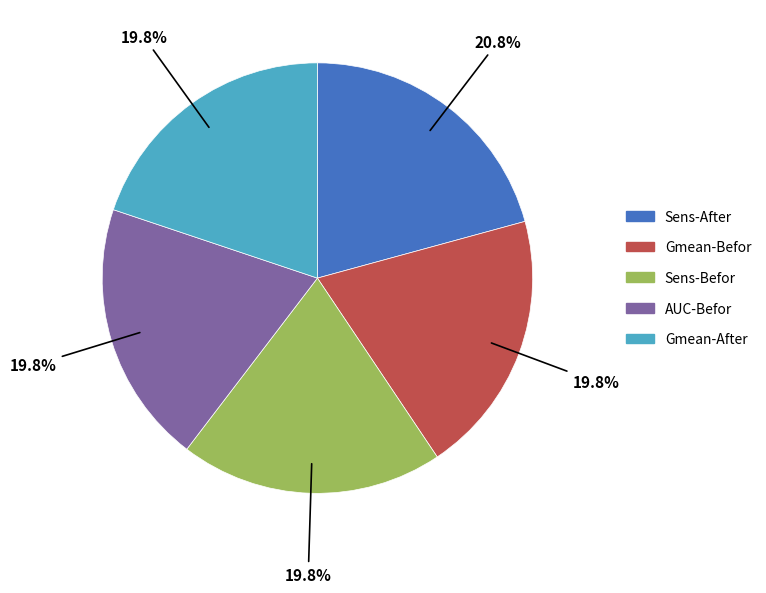

Between AUC-Befor and Sens-After, which is larger?

Sens-After